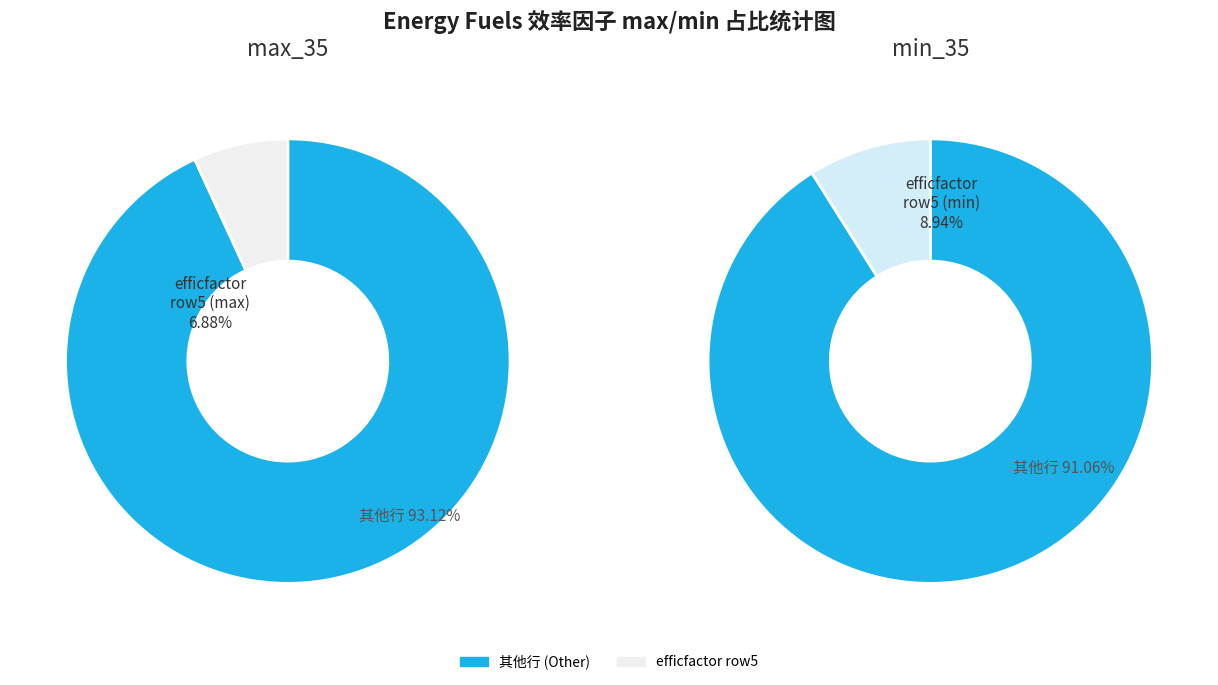

To the nearest percent, what portion does 7 represent?

7%